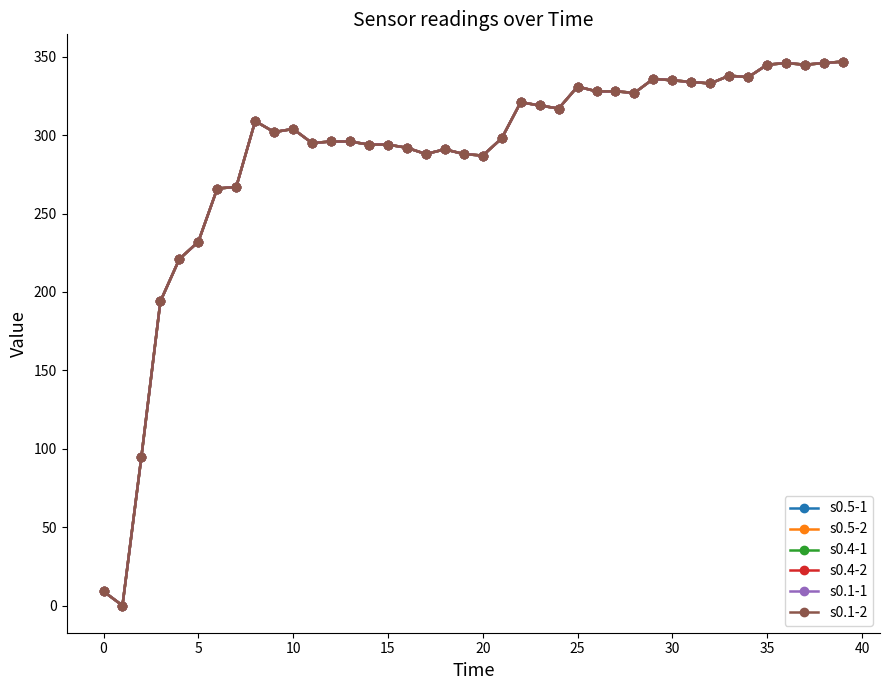

Does the chart have visible grid lines?

No